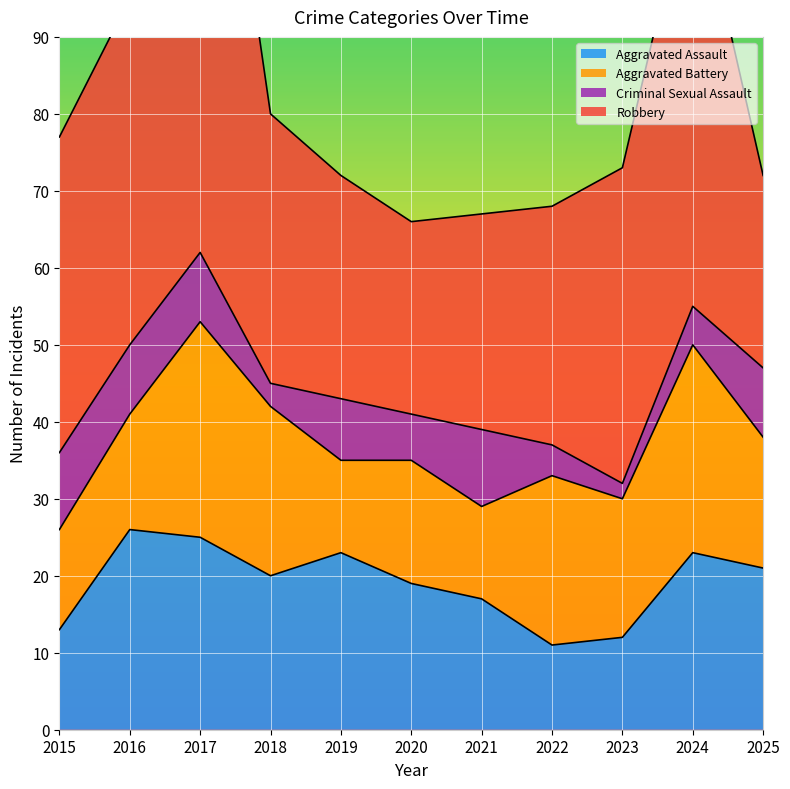

List the series in order of their peak value, lowest first.

Criminal Sexual Assault, Aggravated Assault, Aggravated Battery, Robbery